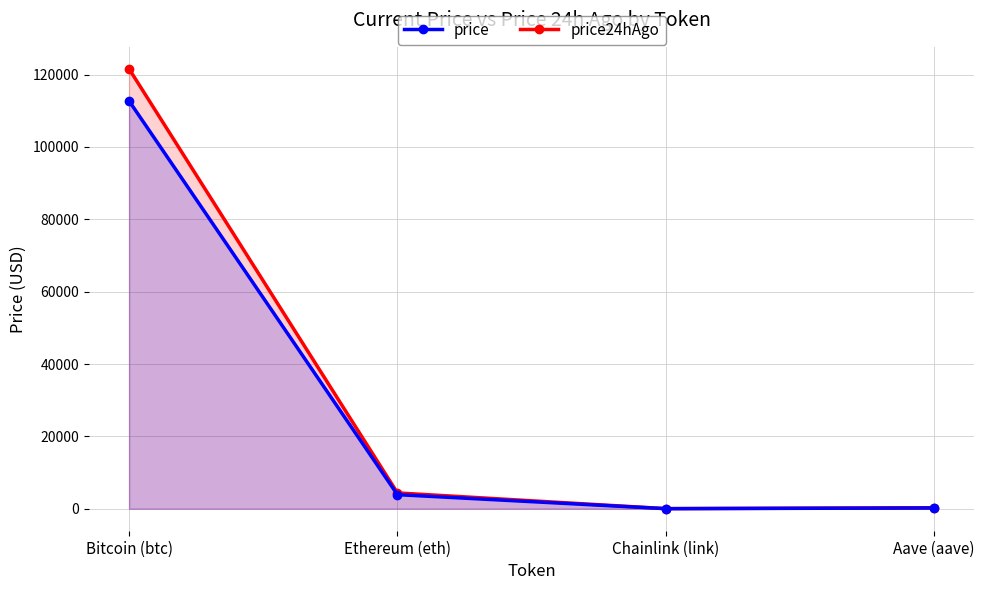

Rank the series by their maximum value, from highest to lowest.

price24hAgo, price